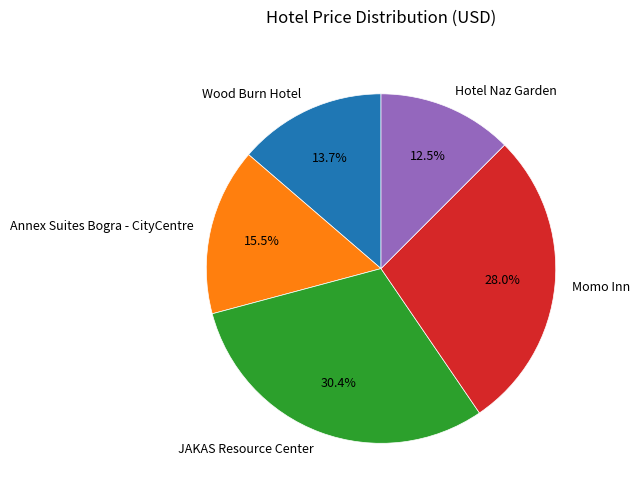

Is there any slice that represents more than half of the pie?

No